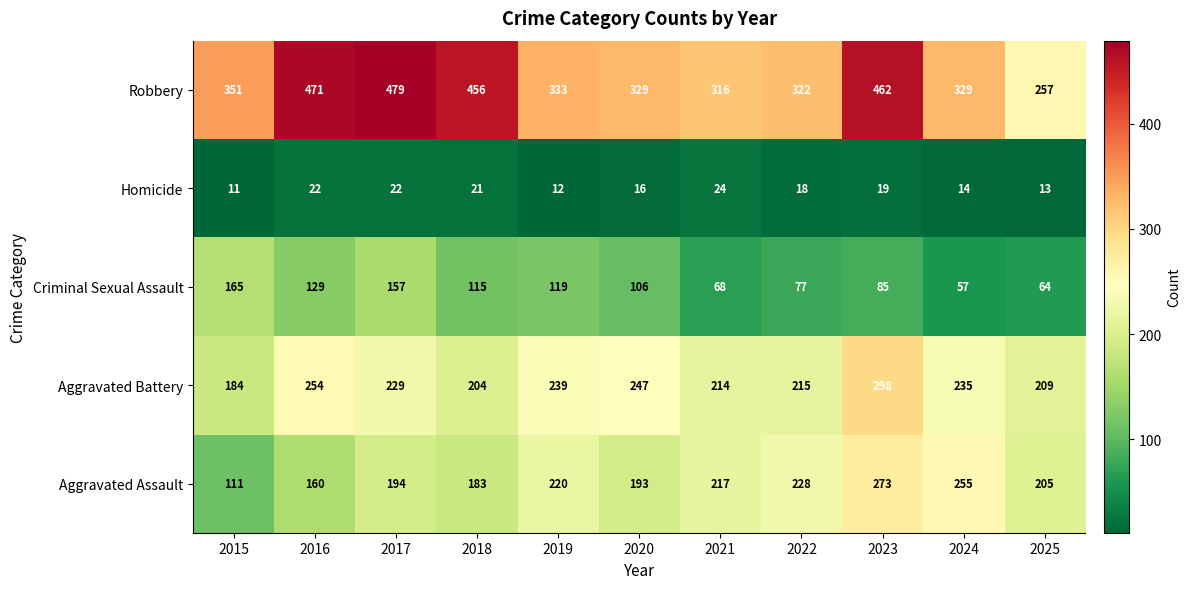

Count the number of categories in the chart.

11